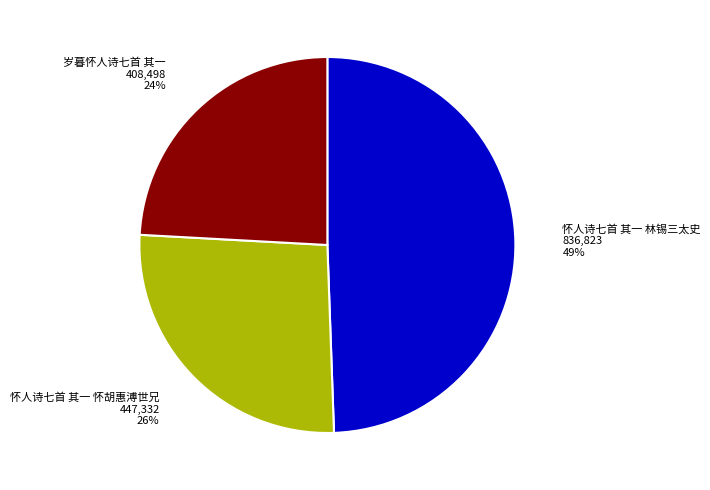

To the nearest percent, what is the difference between the largest and smallest slice percentages?

25%